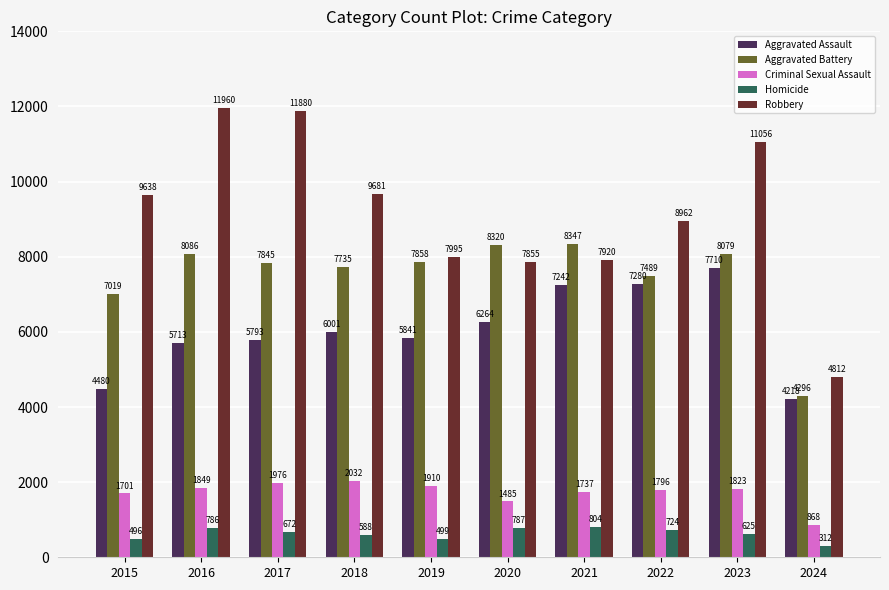

What is the average value of the Aggravated Assault series?

6054